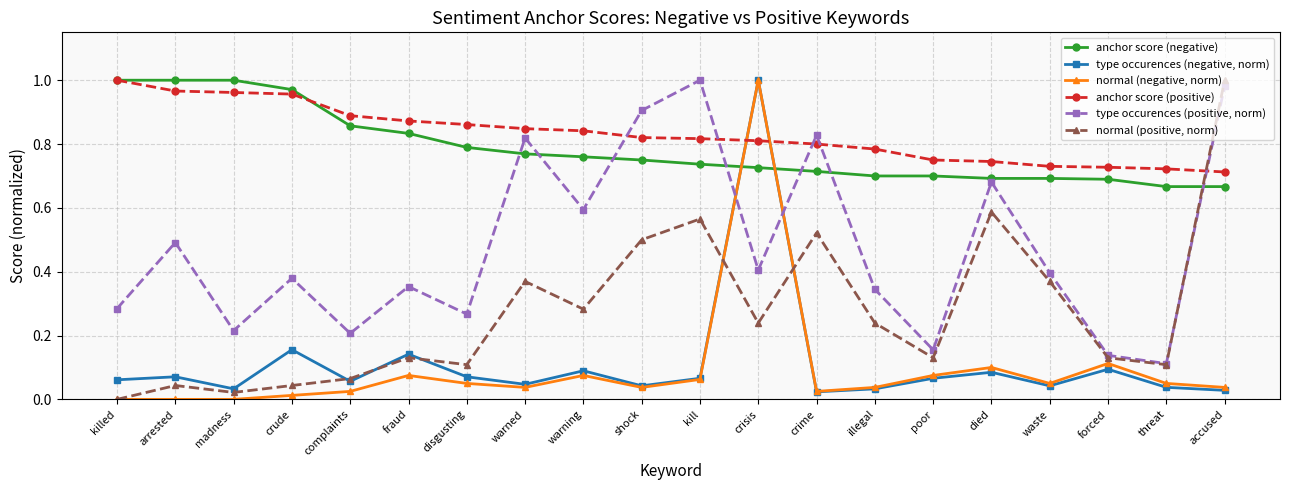

What is the label of the 2nd point from the right?

threat